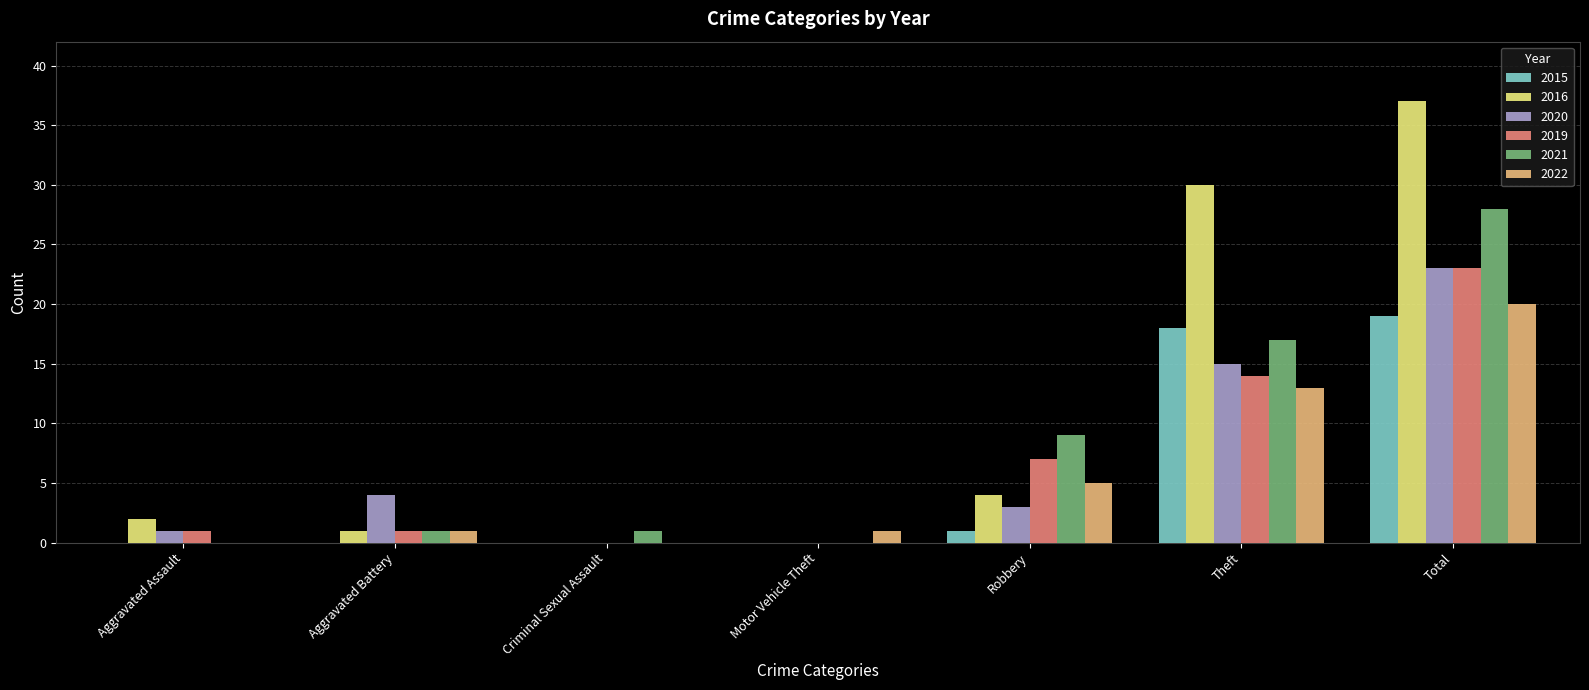

Are the bars grouped side by side (vs. stacked)?

Yes